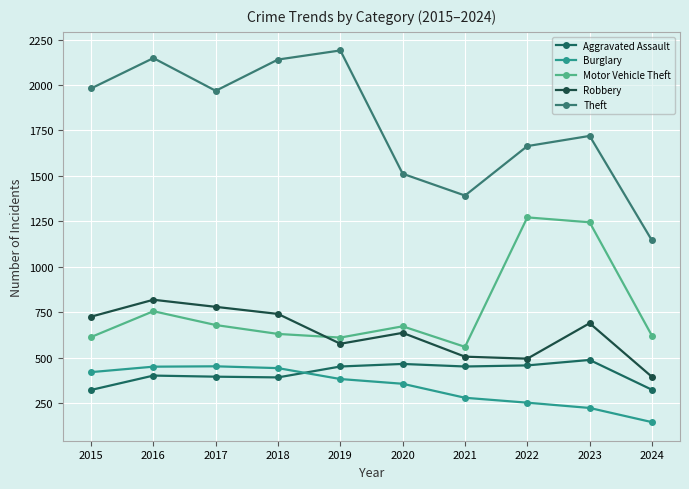

True or false: Aggravated Assault has a value of 392 at 2018.

True